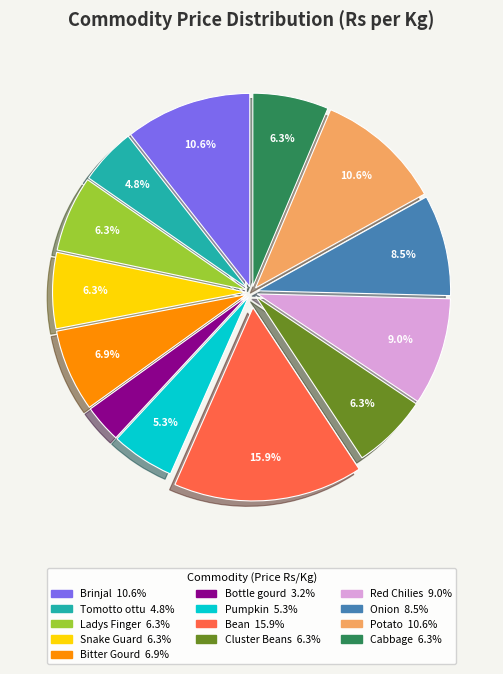

How many slices are in this pie chart?

13